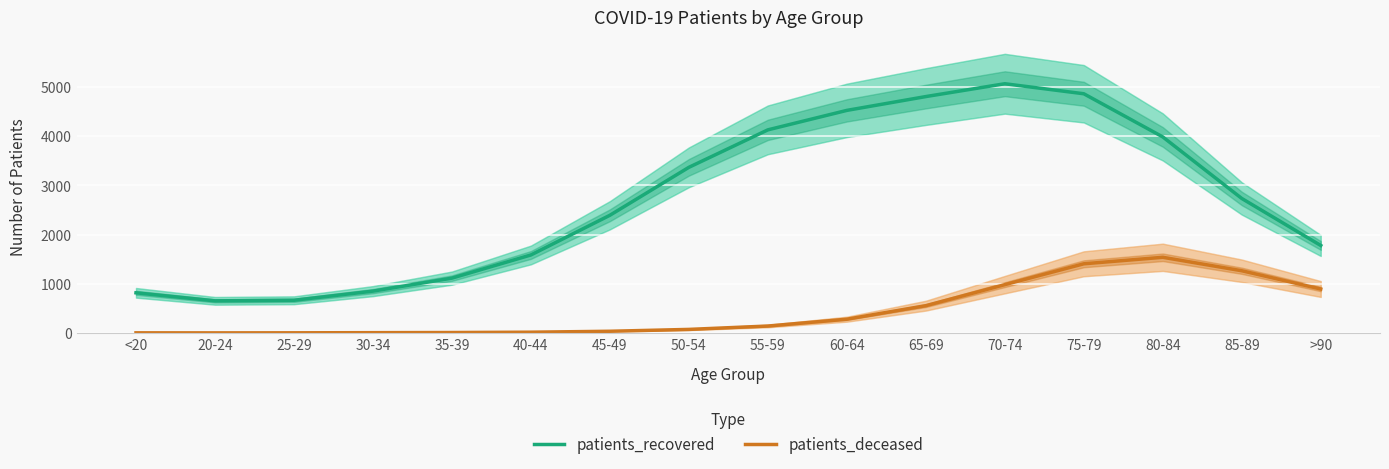

Rank the series by their maximum value, from highest to lowest.

patients_recovered, patients_deceased